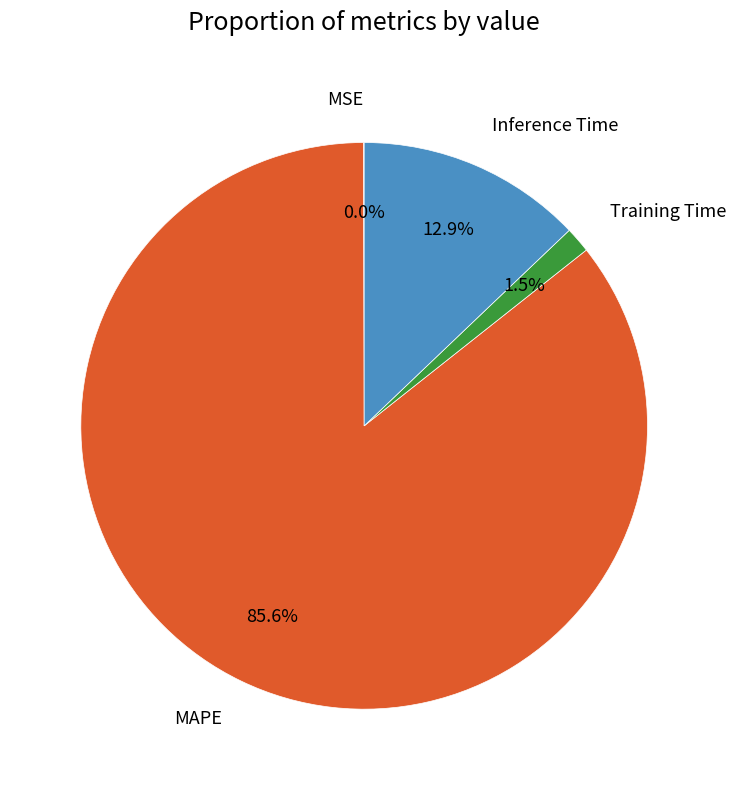

Which category accounts for the majority?

MAPE